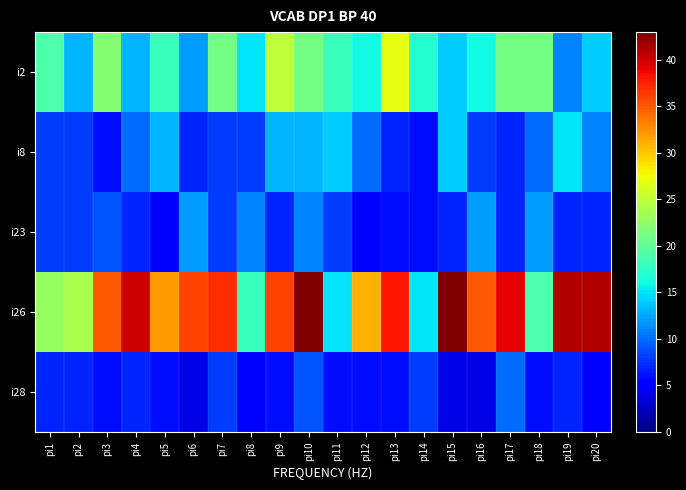

At pi19, list the series in order from largest to smallest.

i26, i8, i2, i23, i28